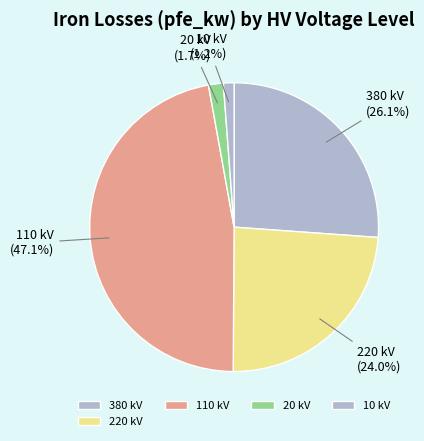

Is the sum of 380 kV and 10 kV greater than half?

No